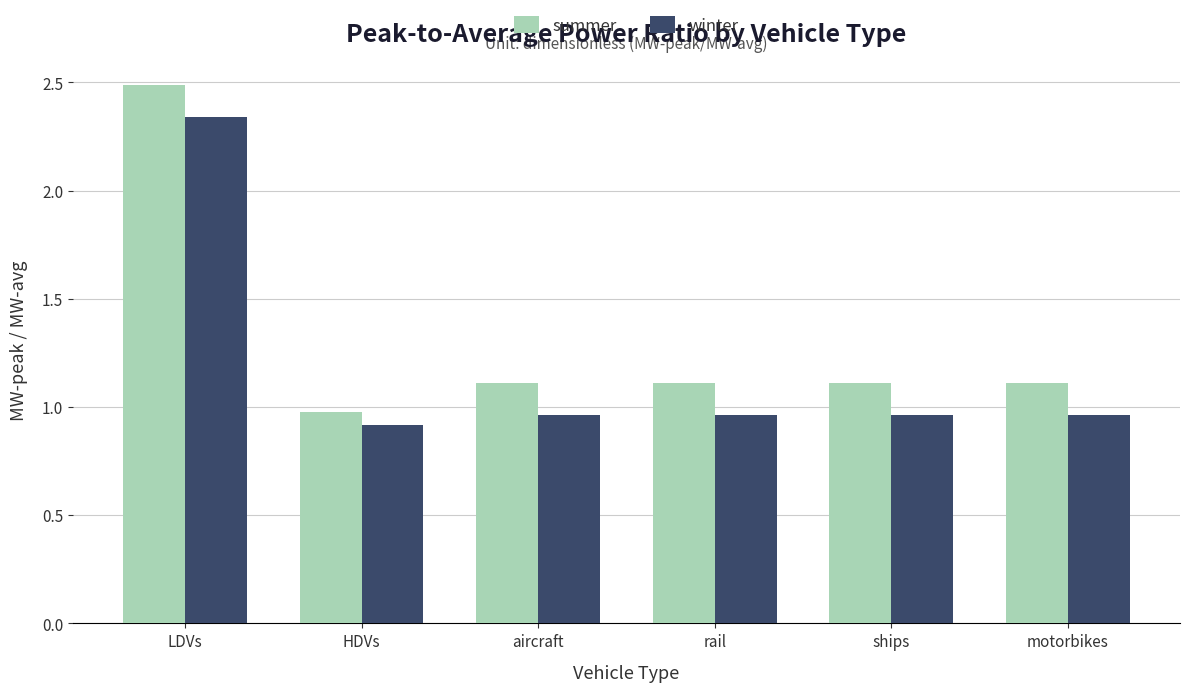

Which series has the largest range (max minus min)?

summer